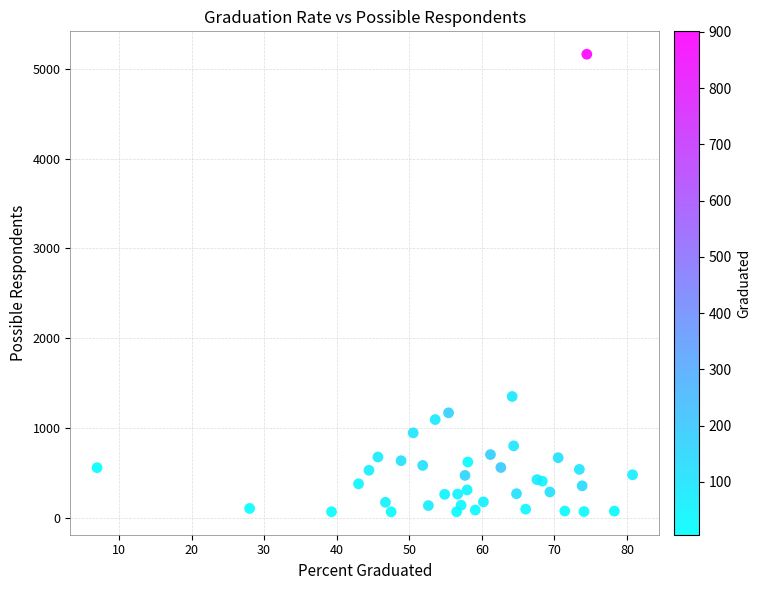

What Y value in the scatter plot is closest to 2614?

1350